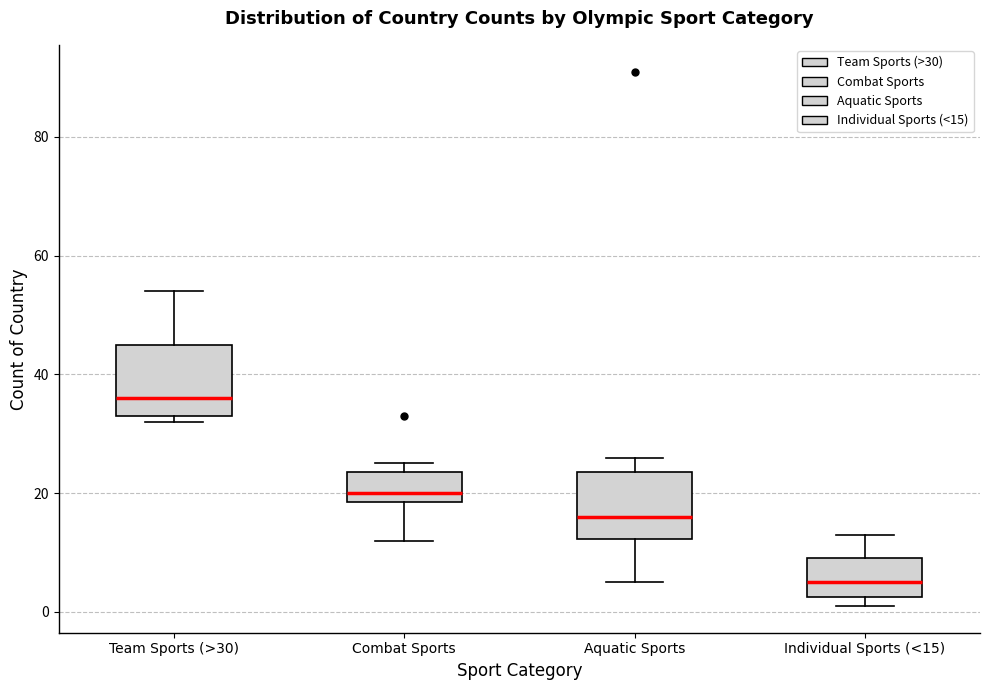

Reading left to right, read every box against the y-axis: the position of its median line, the range the box covers, and the ends of its whiskers. The values are not printed on the chart, so give them approximately, as read against the axis.

Team Sports (>30): median 36, box 34 to 46, whiskers 32 to 54
Combat Sports: median 20, box 18 to 24, whiskers 12 to 26
Aquatic Sports: median 16, box 12 to 24, whiskers 6 to 26
Individual Sports (<15): median 6, box 2 to 10, whiskers 2 (just below the box's lower edge) to 14